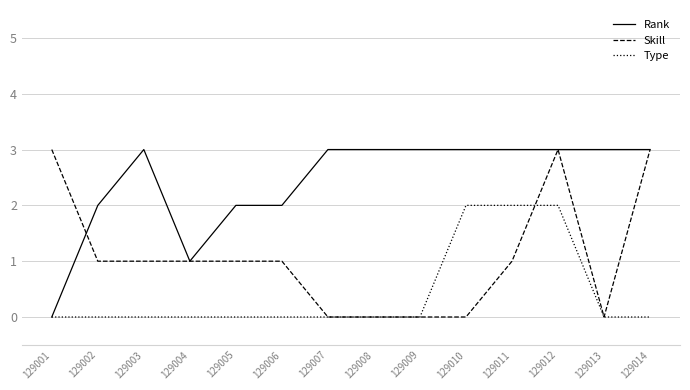

At which category is the sum across all series the highest?

129012